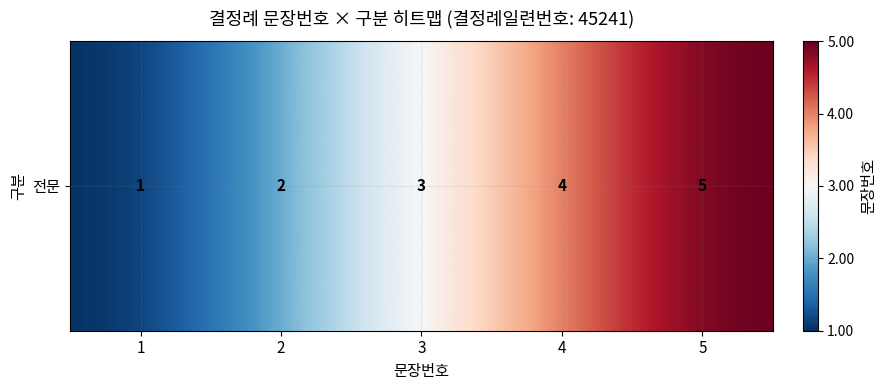

Is it true that the value at 5 is 7?

False